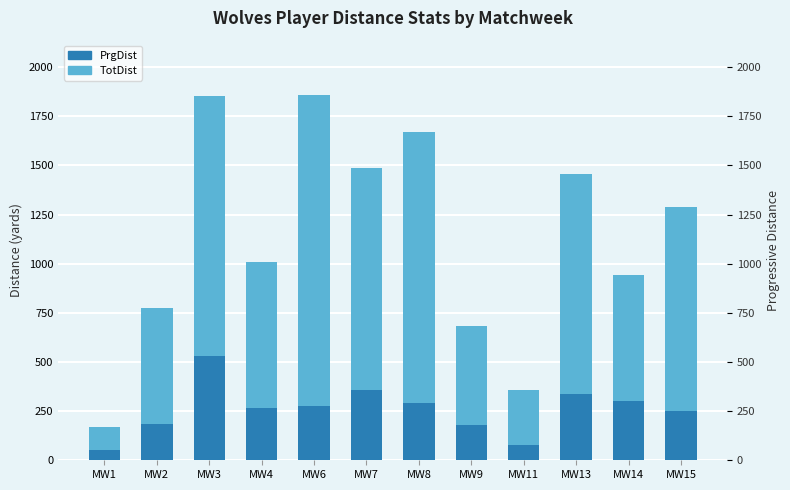

What is the value of the TotDist (above PrgDist) bar at the 10th from the left?

1120